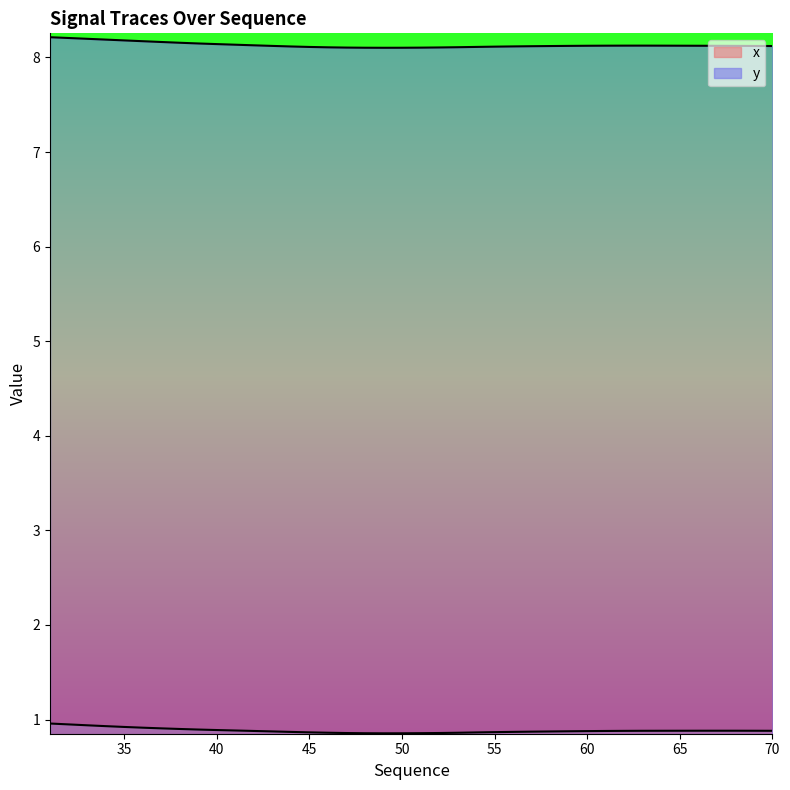

In x, how many points are higher than both neighbors (excluding endpoints)?

1